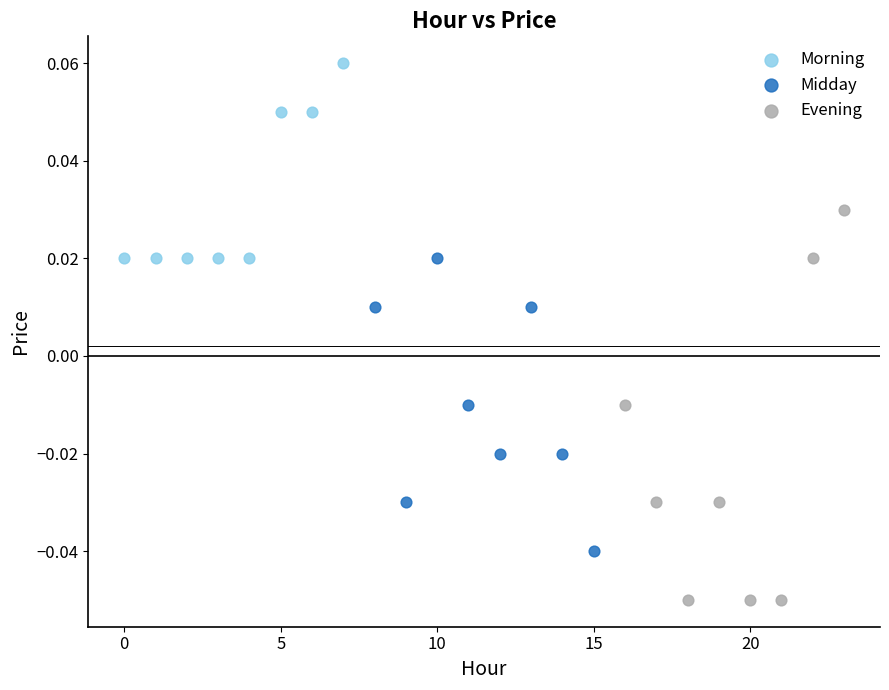

Which series has the widest spread of Y values?

Evening